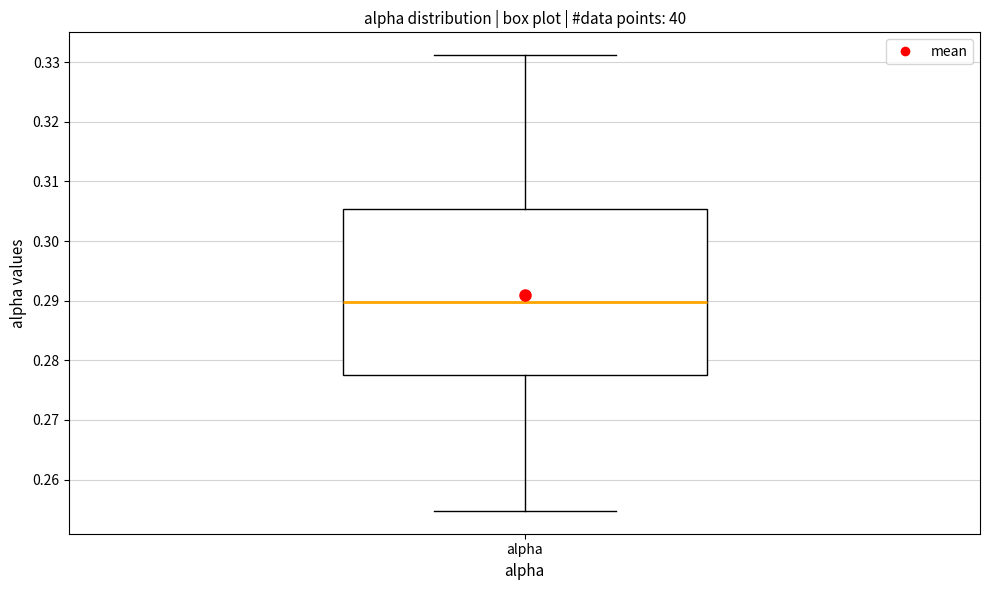

Where does the upper whisker of the box for alpha end on the y-axis? The values are not printed on the chart, so give them approximately, as read against the axis.

0.331